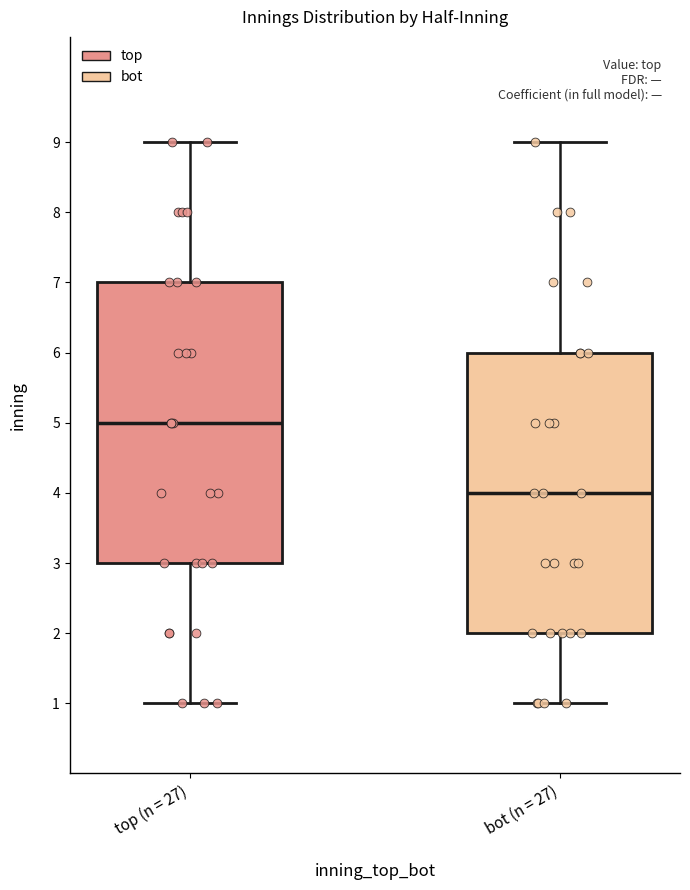

Where does the lower whisker of the box for top (n = 27) end on the y-axis? The values are not printed on the chart, so give them approximately, as read against the axis.

1